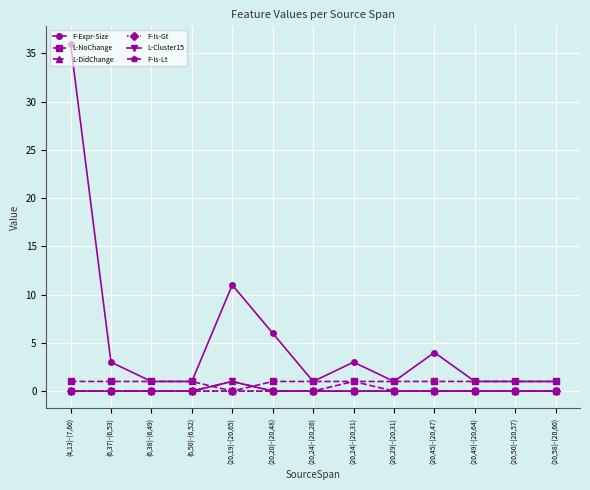

Is this an area chart (filled region under the line)?

No